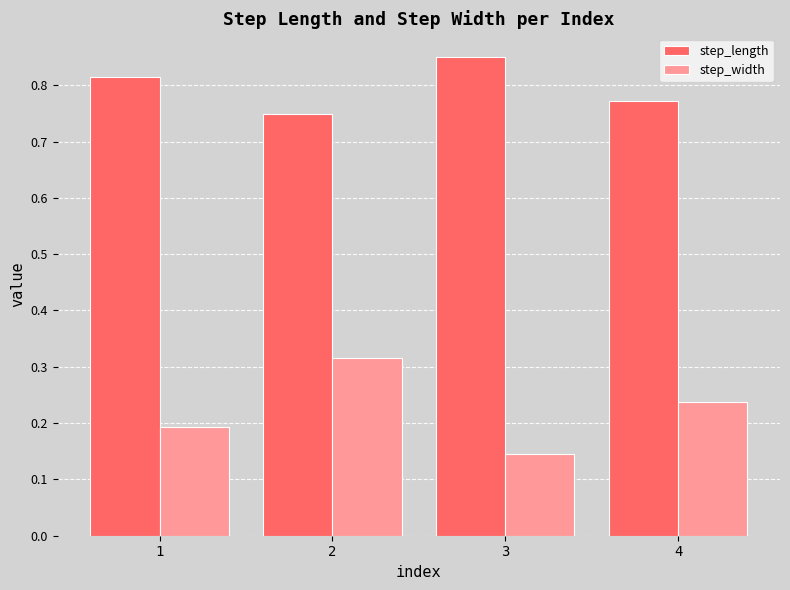

The value of step_width at 1 is 0.2. True or false?

True